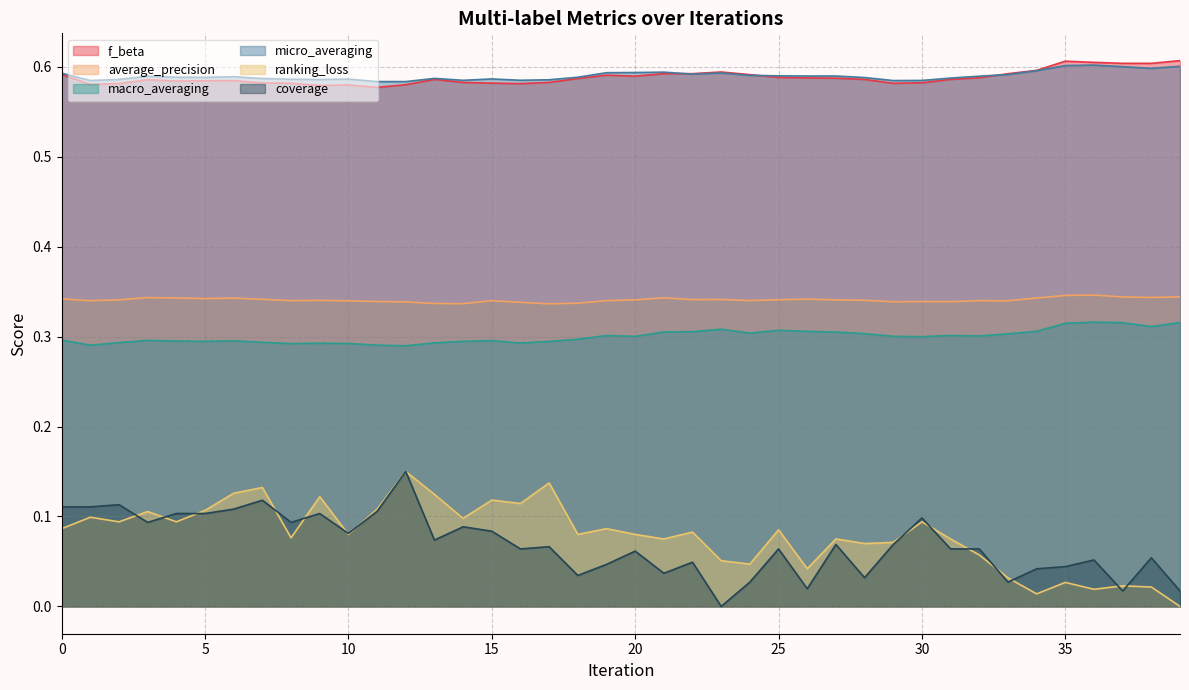

Where is the first local minimum for macro_averaging?

1